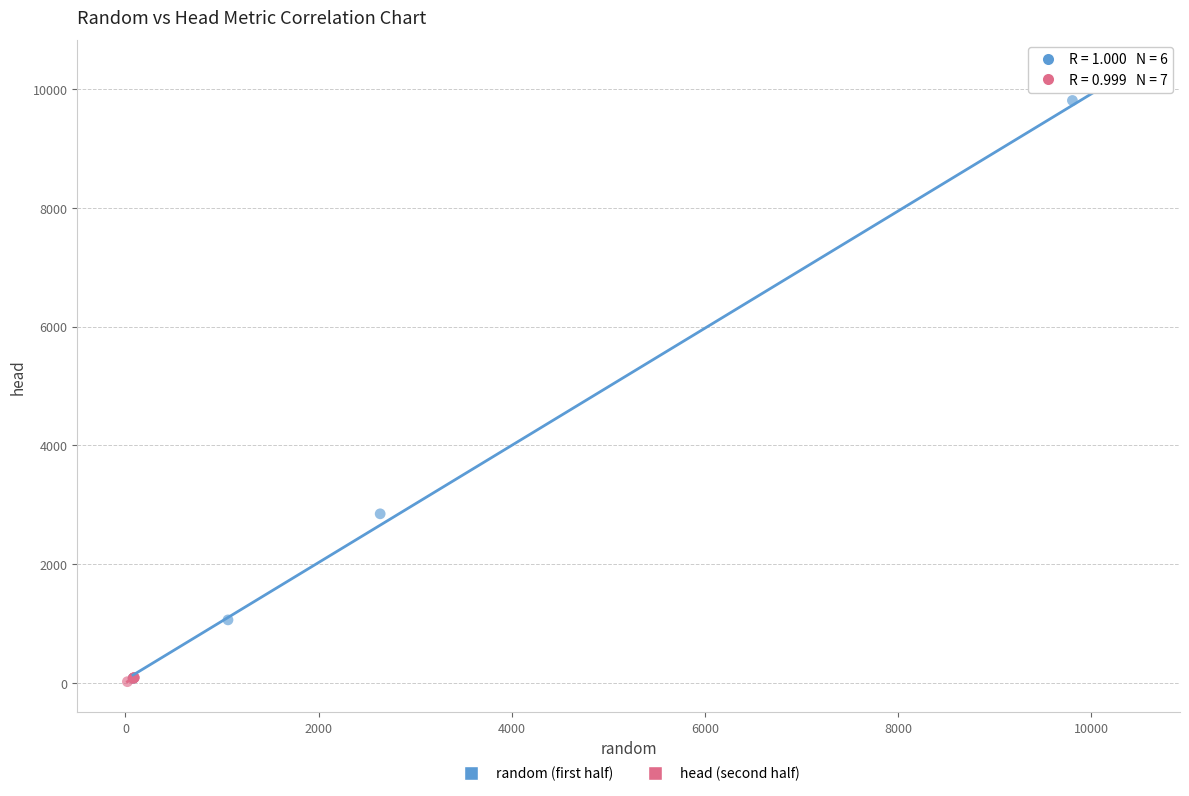

Which series contains the highest Y value?

random (first half)